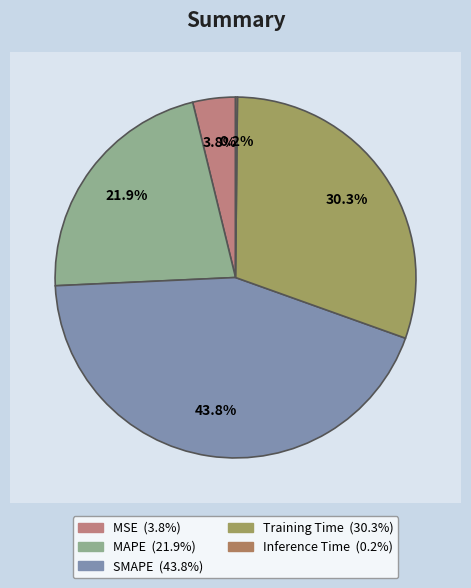

To the nearest percent, what is the average slice percentage?

20%